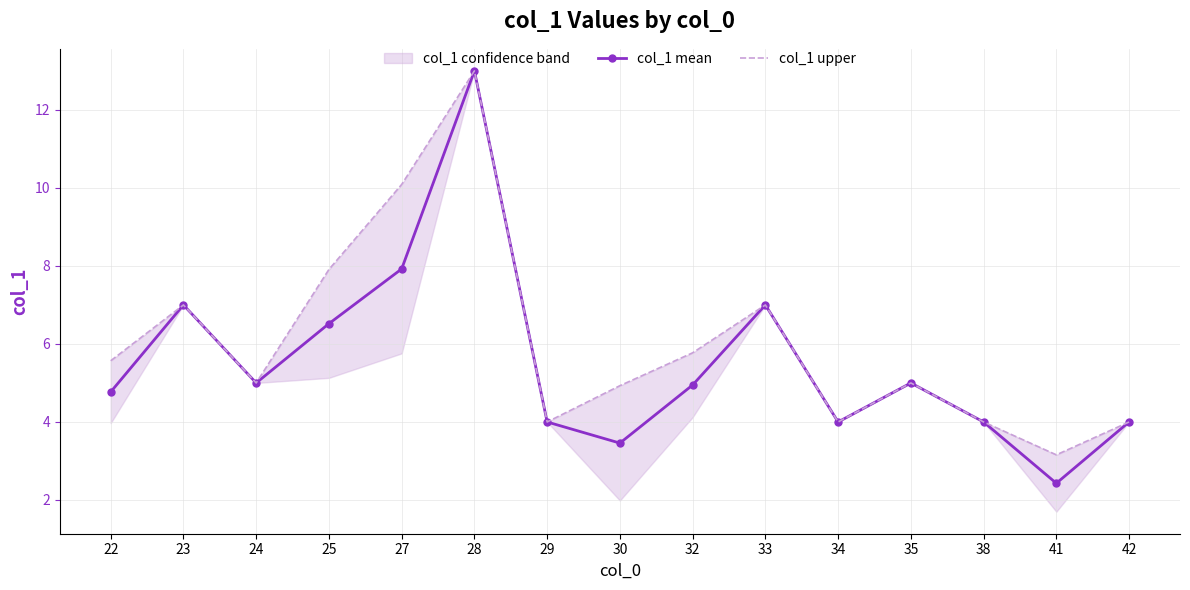

What is the maximum value shown in the chart?

13.0